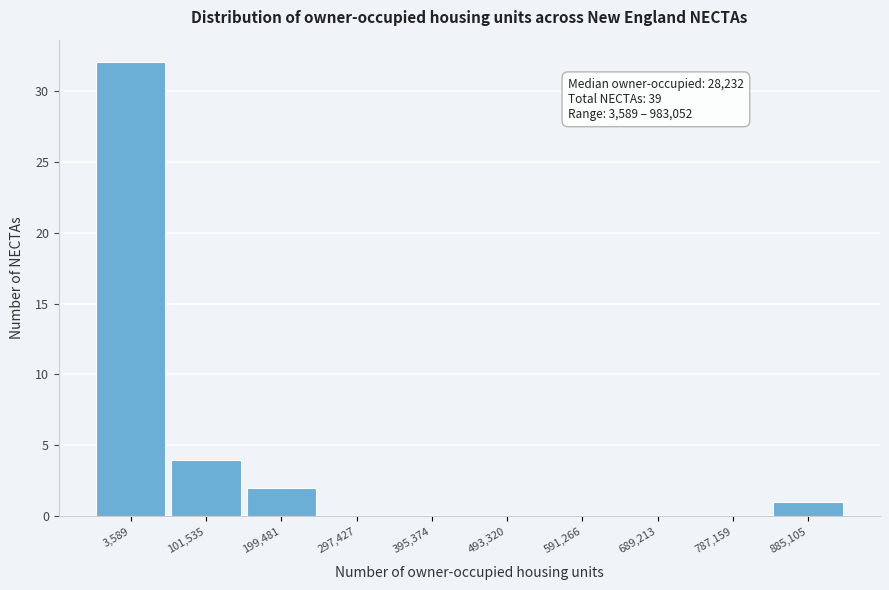

Reading left to right, transcribe all the data shown in this chart.

3,589=32	101,535=4	199,481=2	297,427=0	395,374=0	493,320=0	591,266=0	689,213=0	787,159=0	885,105=1